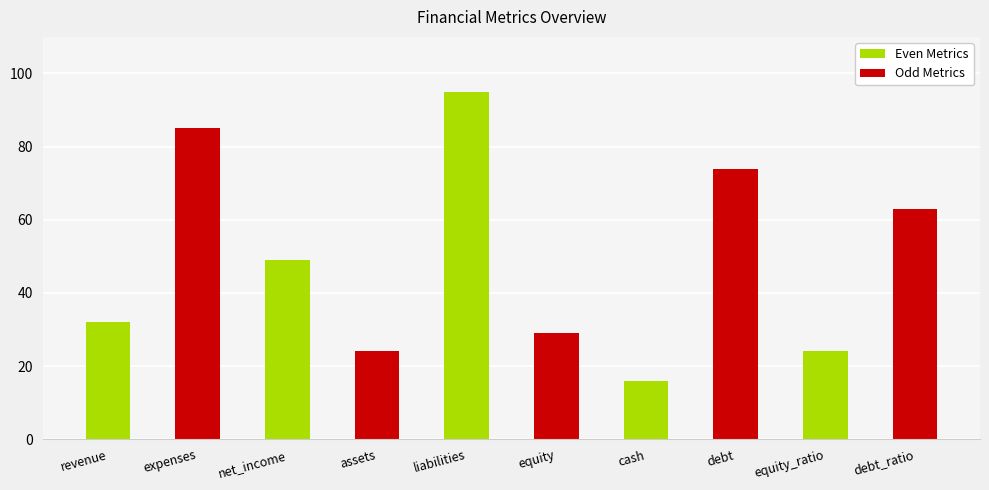

Reading right to left, what are all the values shown in this chart?

63	24	74	16	29	95	24	49	85	32